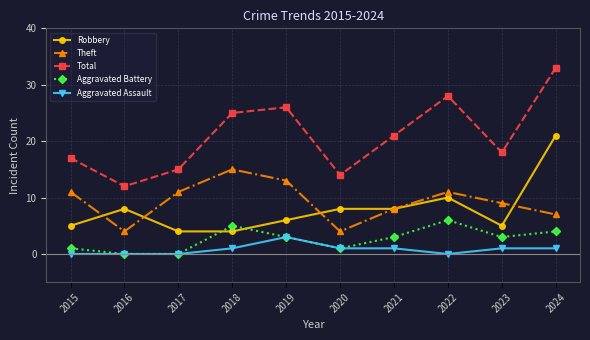

What value does the Aggravated Assault series have at 2023?

1